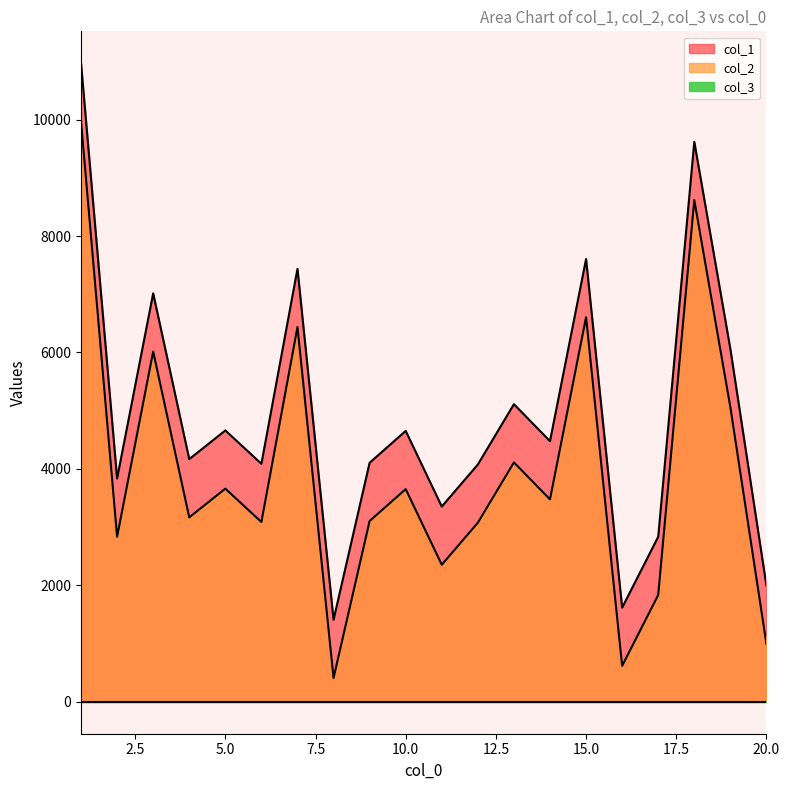

What is the difference between the col_1 values at 18 and 16?

8002